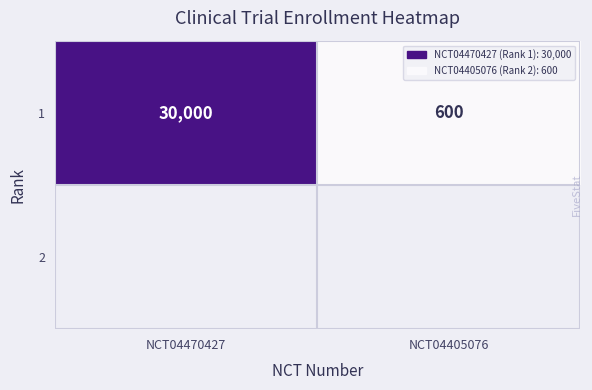

Rank the categories by value from lowest to highest.

NCT04405076, NCT04470427